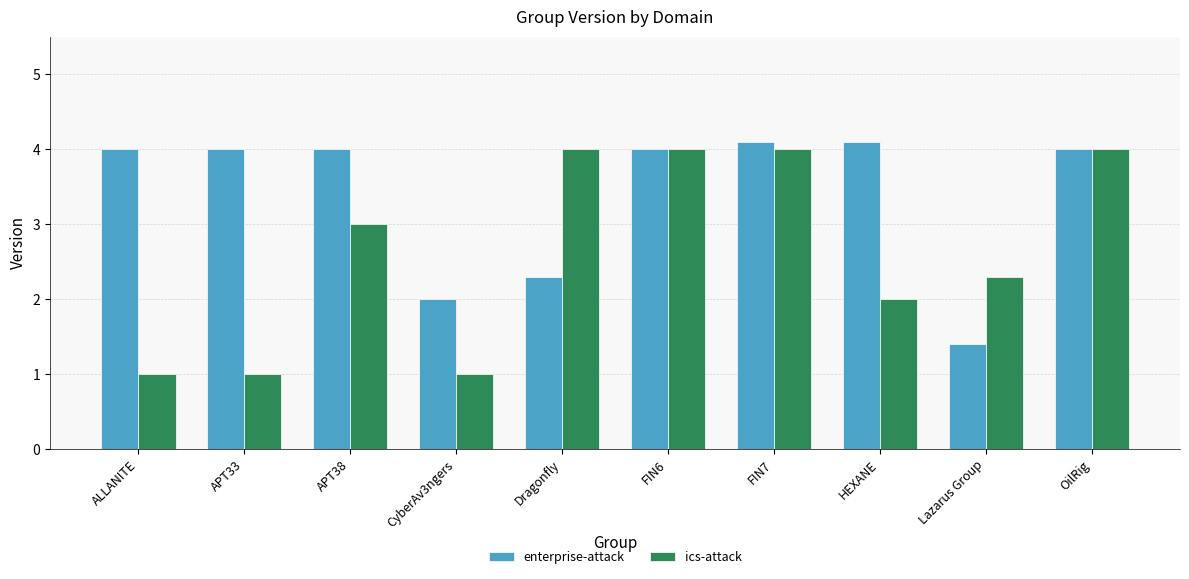

At how many categories does at least one series exceed 3?

8